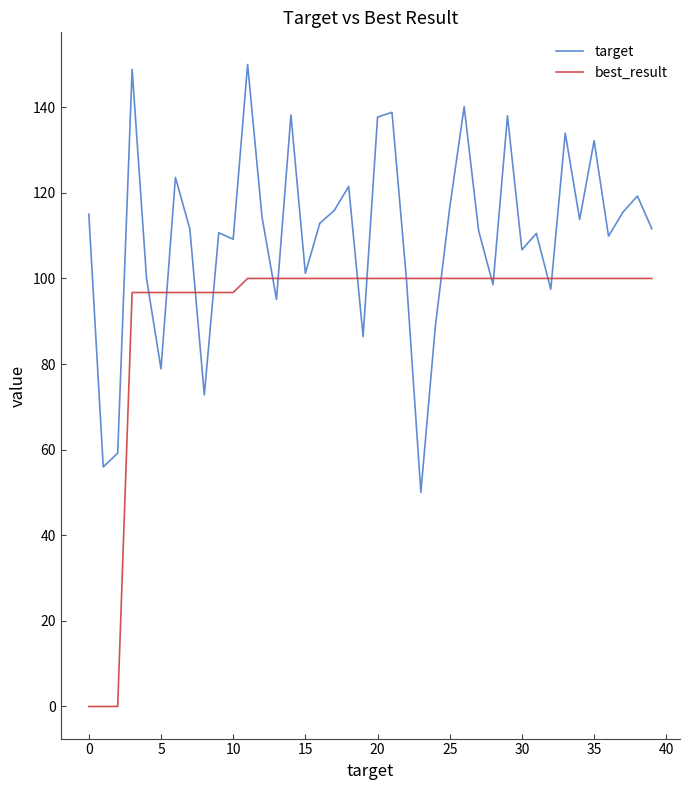

What is the greatest value displayed?

150.0